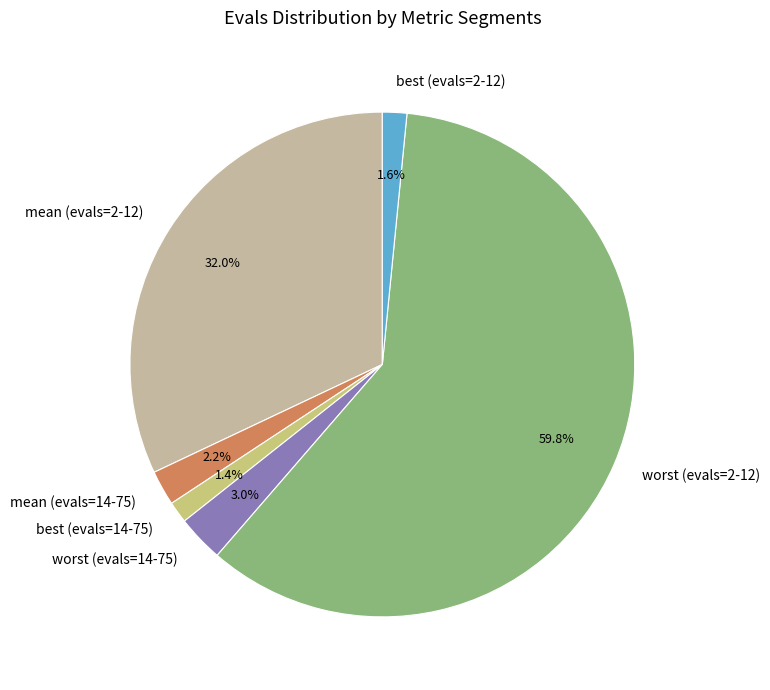

To the nearest percent, what is the difference between the best (evals=2-12) and worst (evals=14-75) slice percentages?

1%